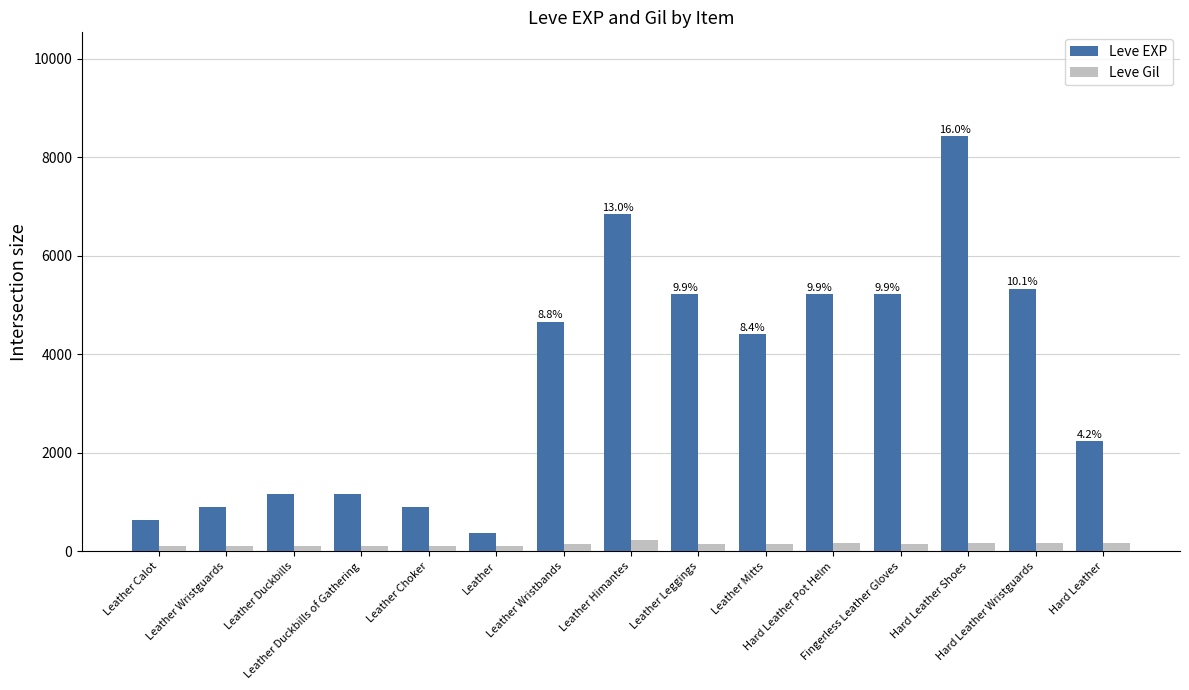

The value of Leve EXP at Hard Leather is 3588. True or false?

False